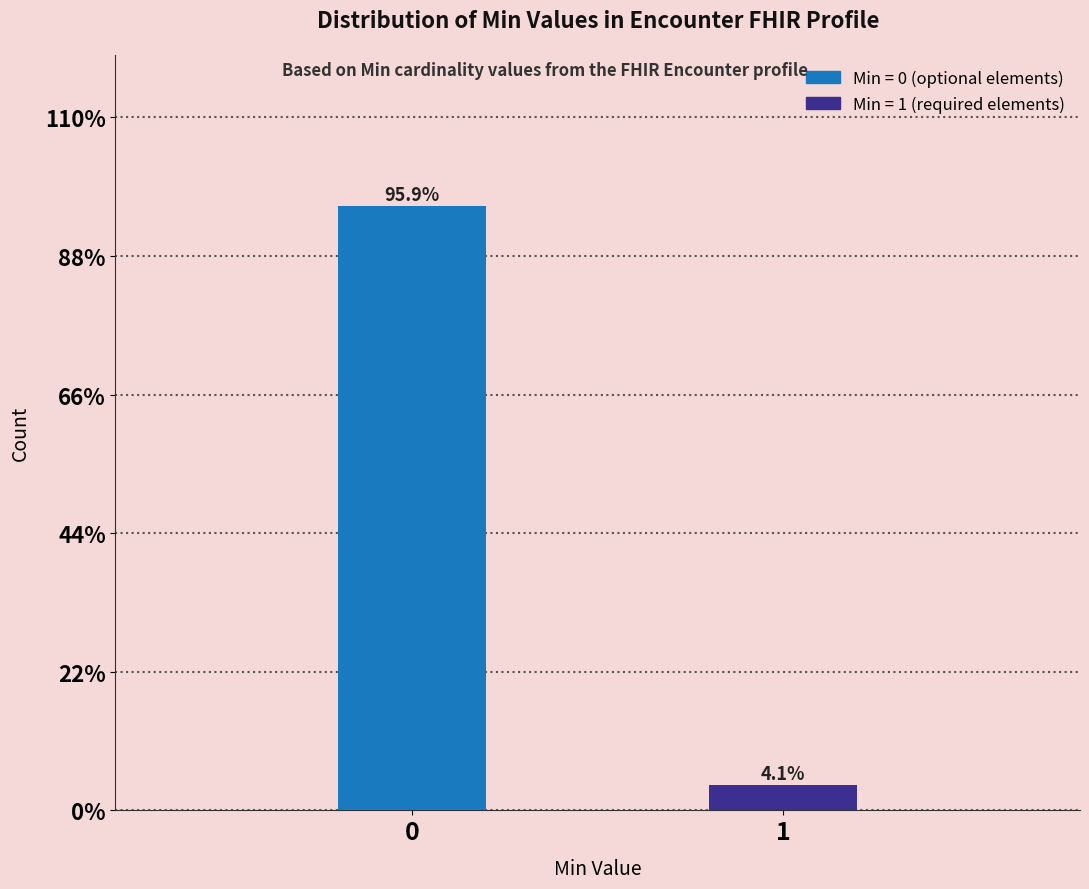

Reading left to right, transcribe all the data shown in this chart.

0=95.9	1=4.1